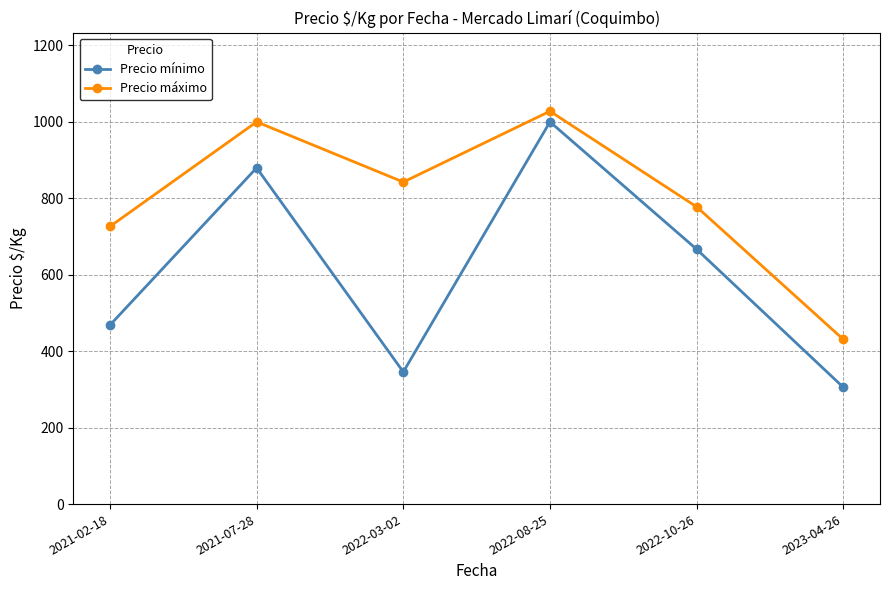

What is the sum of all Precio máximo values?

4805.2